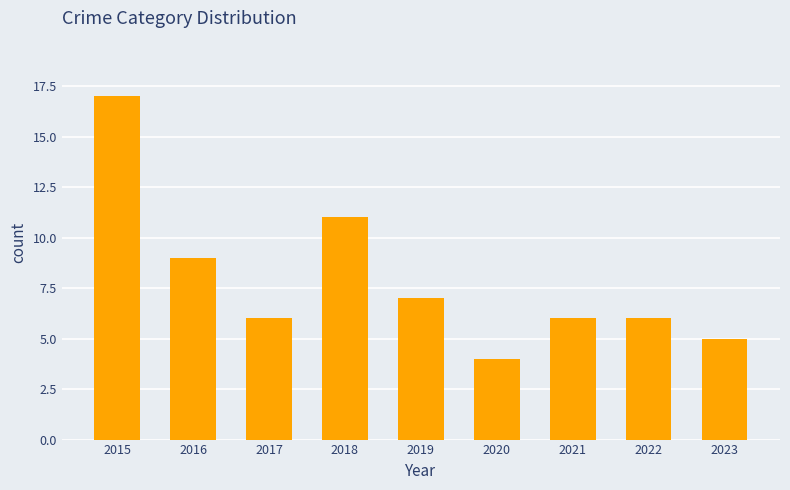

What is the minimum value shown in the chart?

4